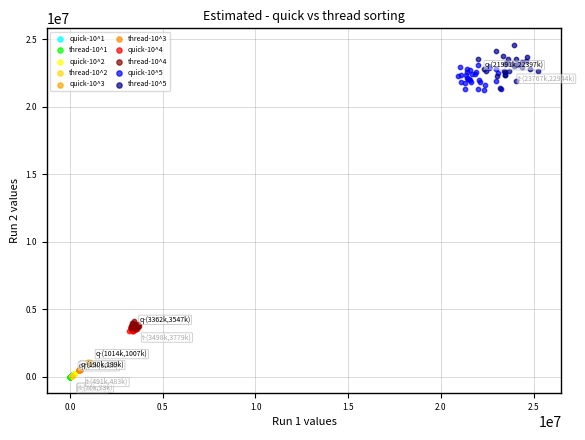

Which series reaches the maximum Y coordinate?

thread-10^5